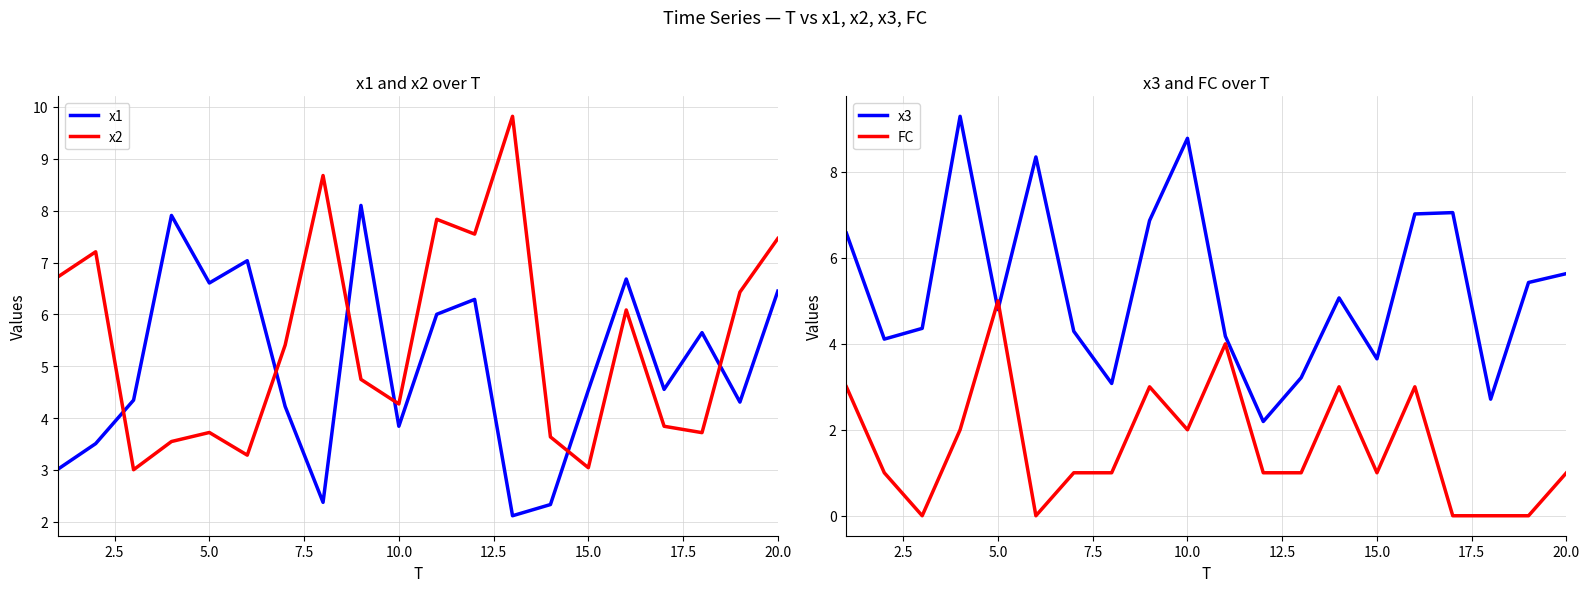

Reading left to right, transcribe all the data shown in this chart.

x1: 3.0	3.5	4.3	7.9	6.6	7.0	4.2	2.4	8.1	3.8	6.0	6.3	2.1	2.3	4.5	6.7	4.6	5.6	4.3	6.4
x2: 6.7	7.2	3.0	3.5	3.7	3.3	5.4	8.7	4.7	4.3	7.8	7.5	9.8	3.6	3.0	6.1	3.8	3.7	6.4	7.5
x3: 6.6	4.1	4.4	9.3	4.8	8.3	4.3	3.1	6.9	8.8	4.2	2.2	3.2	5.1	3.7	7.0	7.1	2.7	5.4	5.6
FC: 3.0	1.0	0.0	2.0	5.0	0.0	1.0	1.0	3.0	2.0	4.0	1.0	1.0	3.0	1.0	3.0	0.0	0.0	0.0	1.0